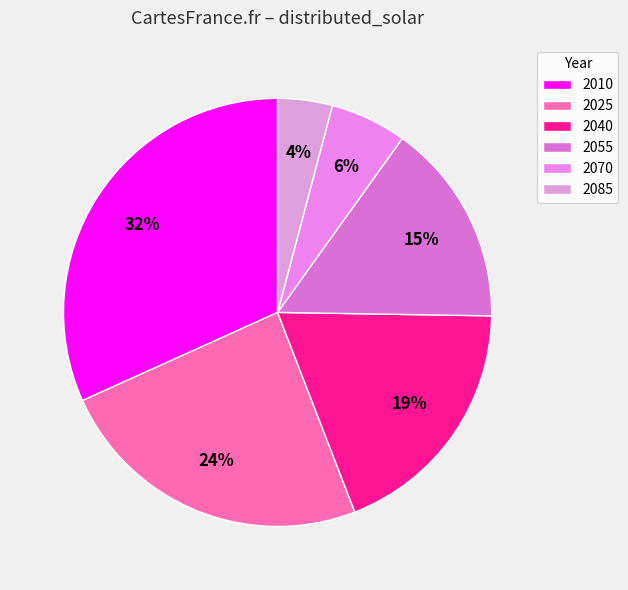

How many segments does this pie chart have?

6